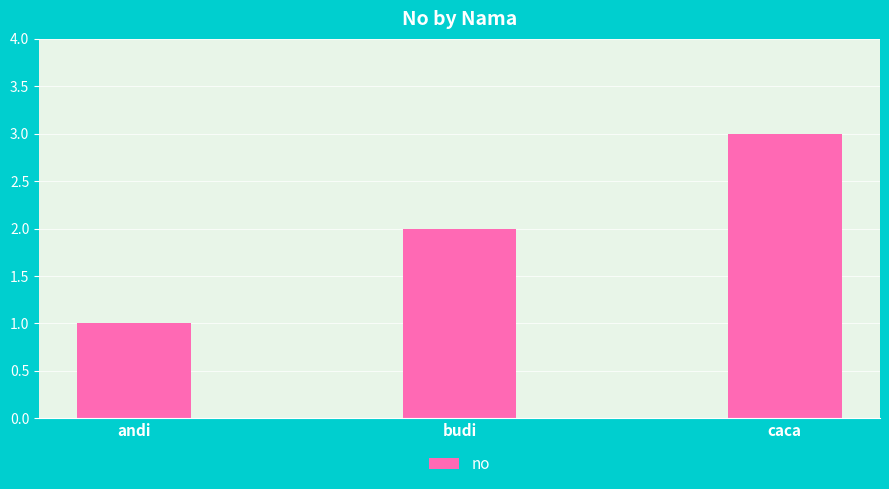

Reading left to right, what are all the values shown in this chart?

1	2	3